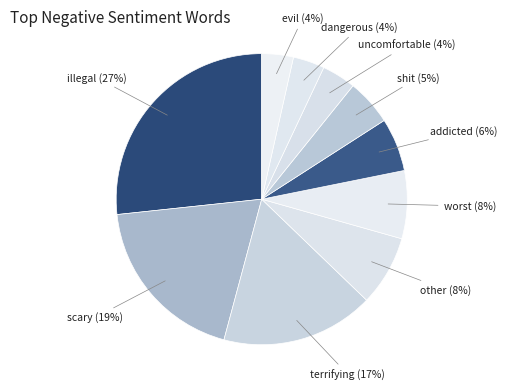

How many segments does this pie chart have?

10